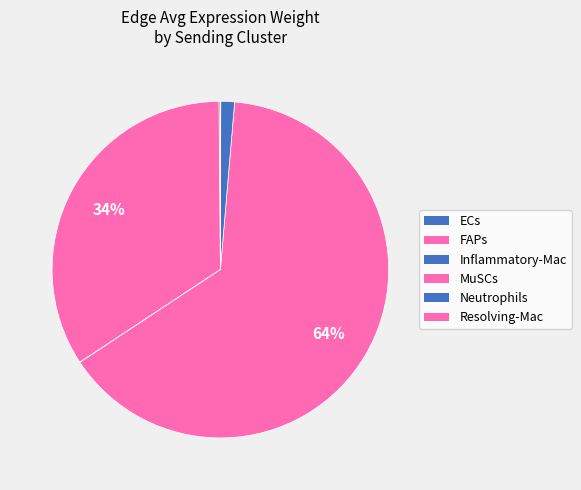

Which category has the smallest portion of the pie?

Inflammatory-Mac